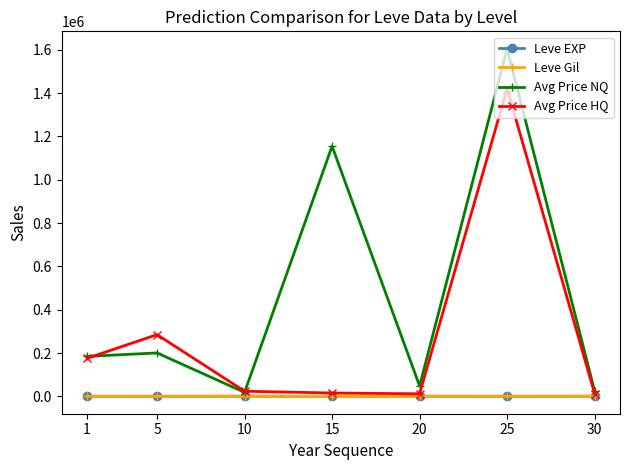

What is the greatest value displayed?

1605009.6